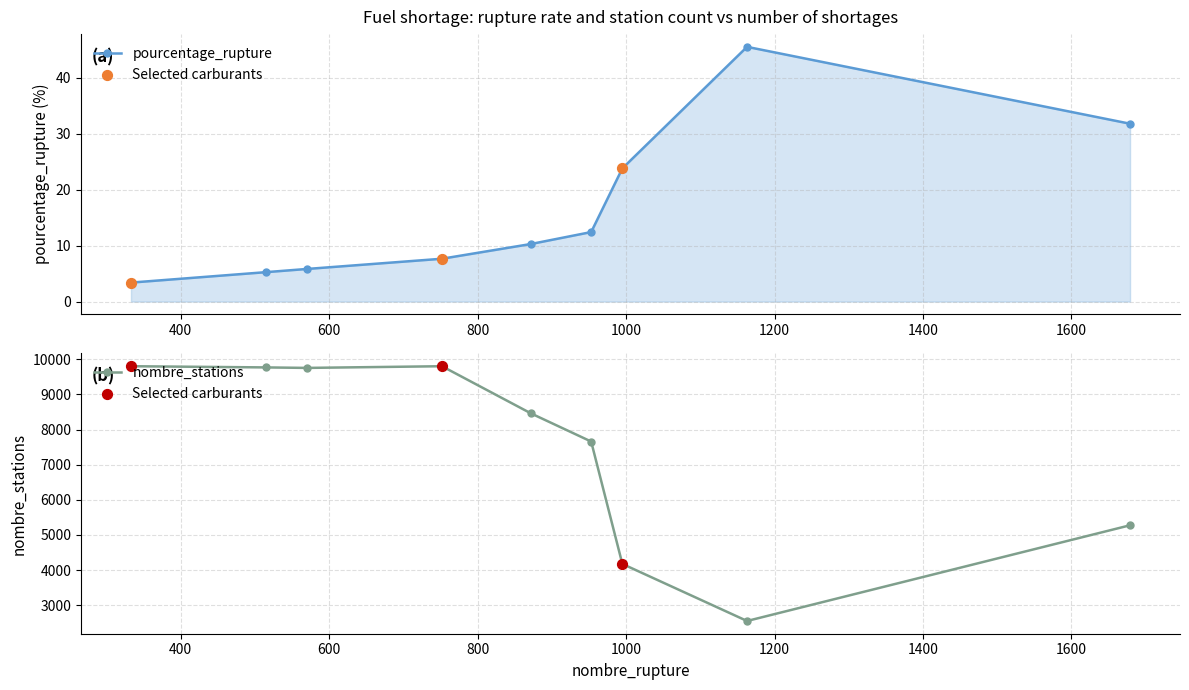

Which series contains the highest Y value?

nombre_stations